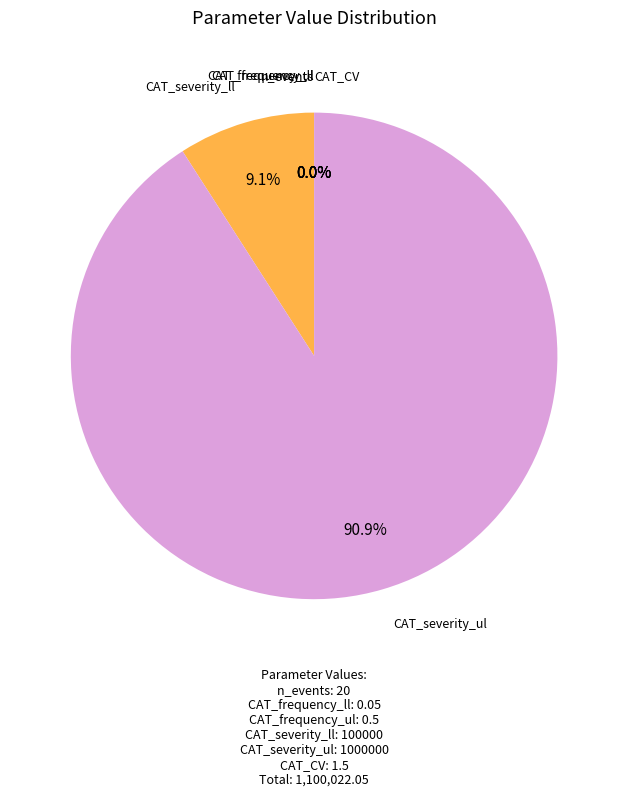

Which category accounts for the majority?

CAT_severity_ul